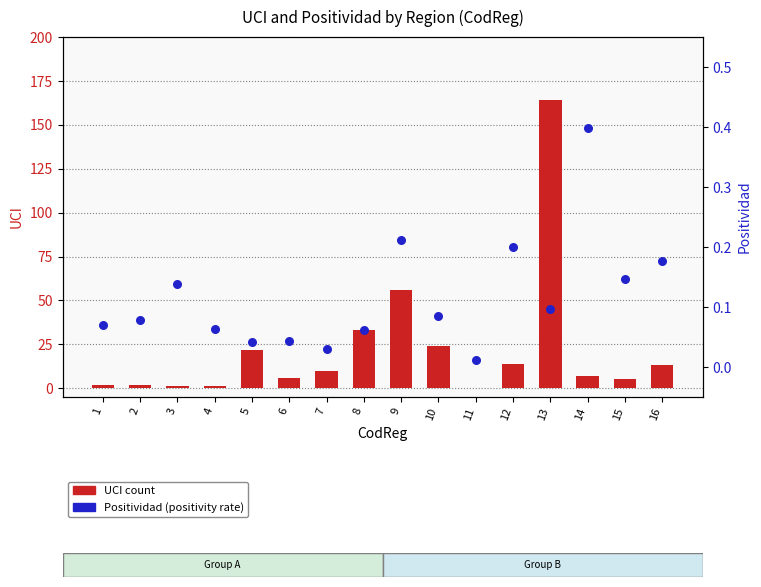

Is the value of UCI count at 7 greater than the value of Positividad at 13?

Yes